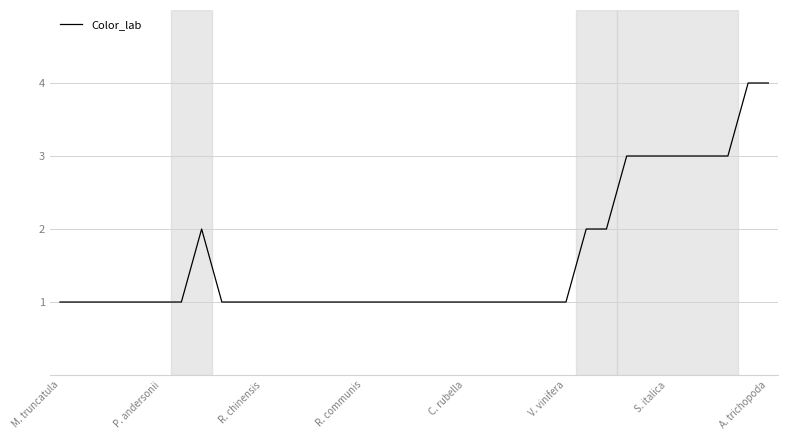

What is the difference between the maximum and minimum values?

3